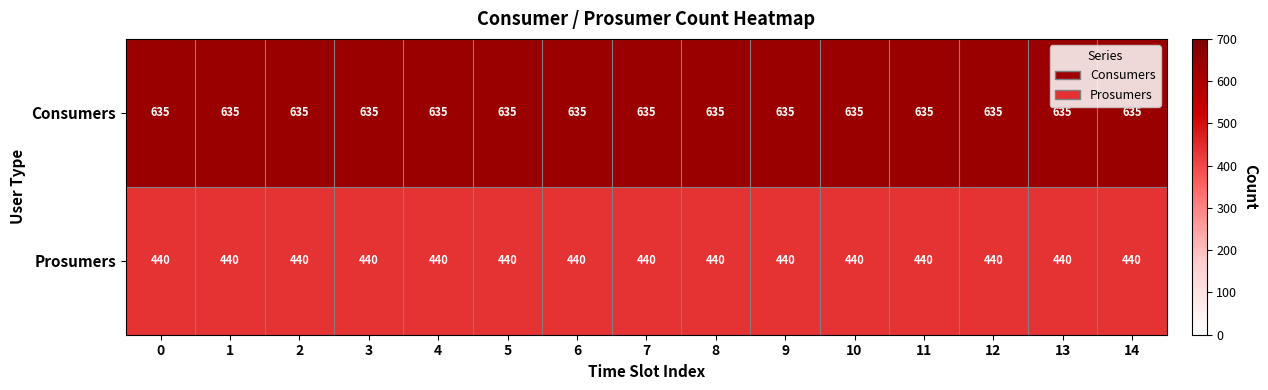

List the series in order of their peak value, lowest first.

Prosumers, Consumers